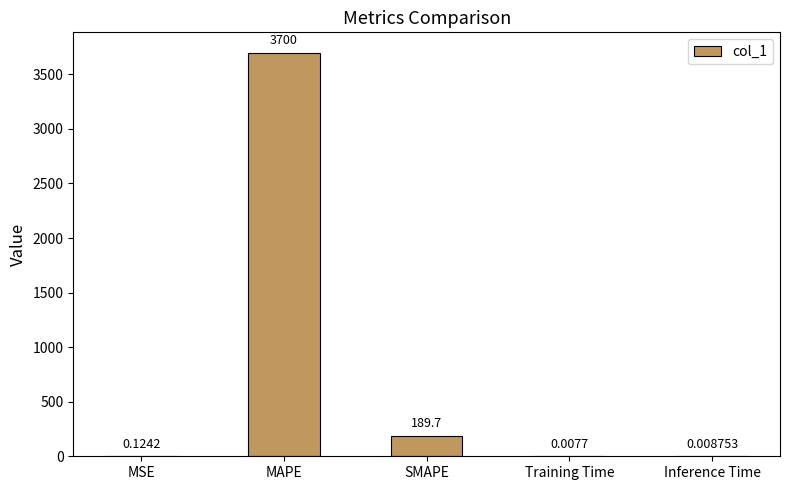

What is the approximate value at SMAPE?

189.7